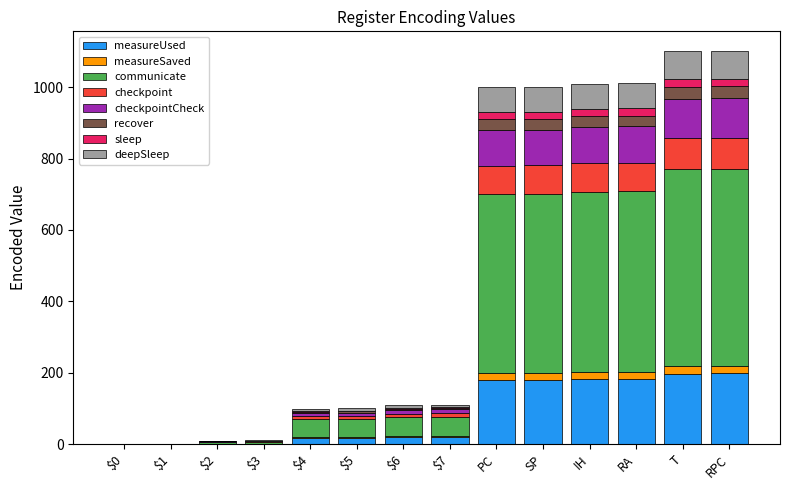

What is the maximum value for measureUsed?

198.2